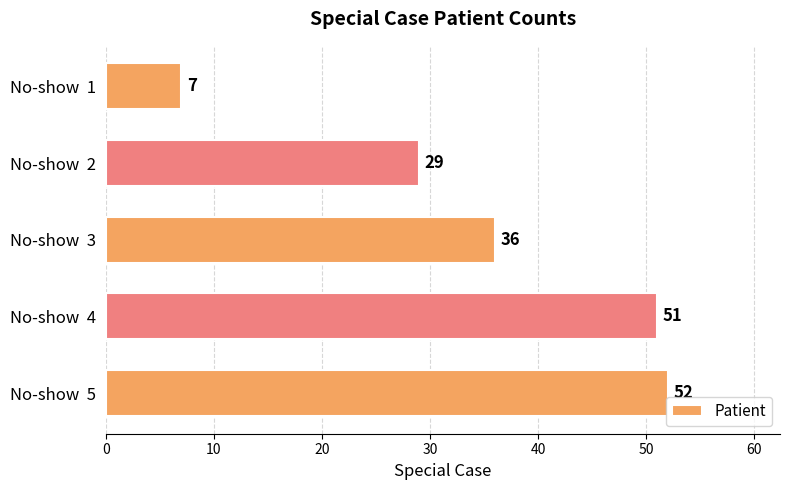

Count the number of categories in the chart.

5